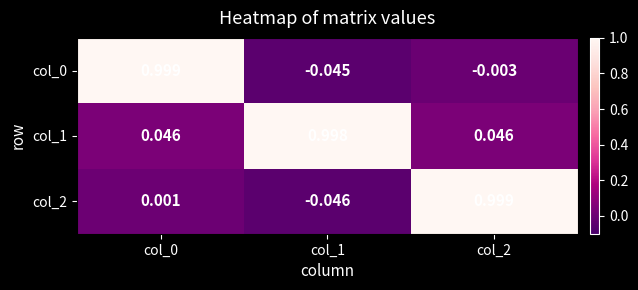

Reading left to right, extract all data points from this chart.

col_0: col_0=1.0	col_1=-0.0	col_2=-0.0
col_1: col_0=0.0	col_1=1.0	col_2=0.0
col_2: col_0=0.0	col_1=-0.0	col_2=1.0